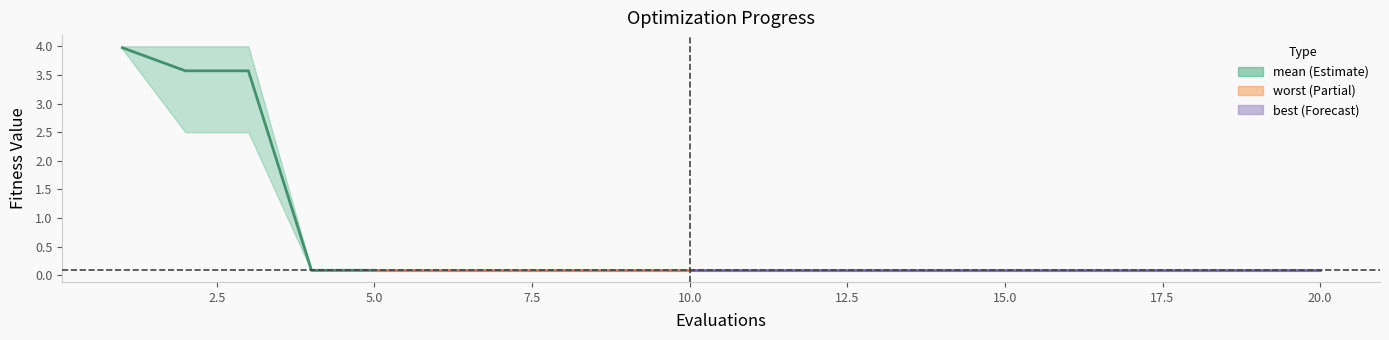

The chart shows a value of 0.7 at 2.5. True or false?

False